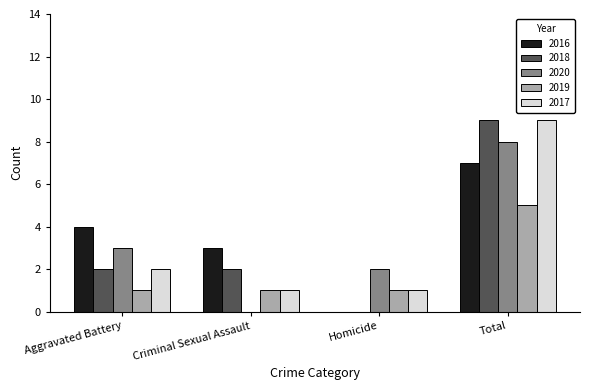

Which series changed the most between Homicide and Total?

2018